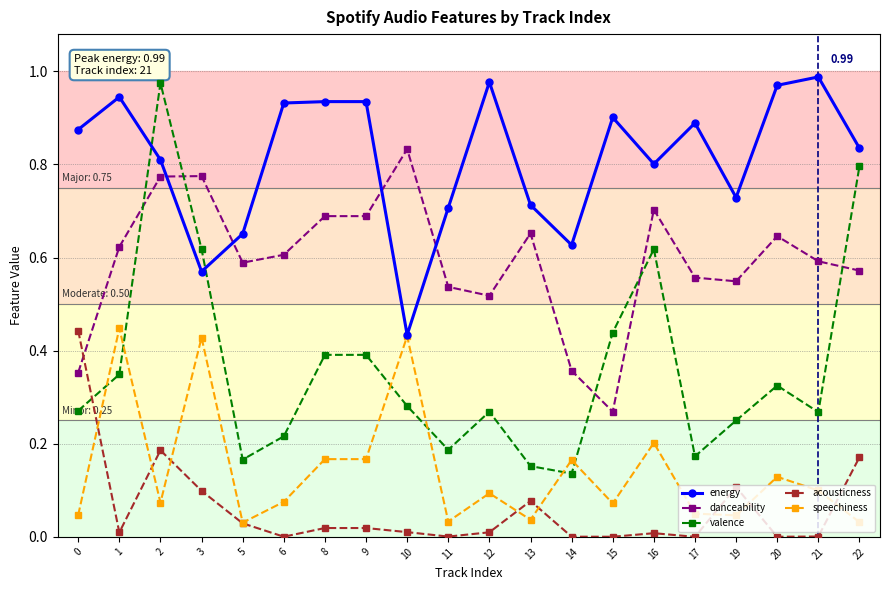

Is the value of acousticness at 16 greater than the value of energy at 14?

No